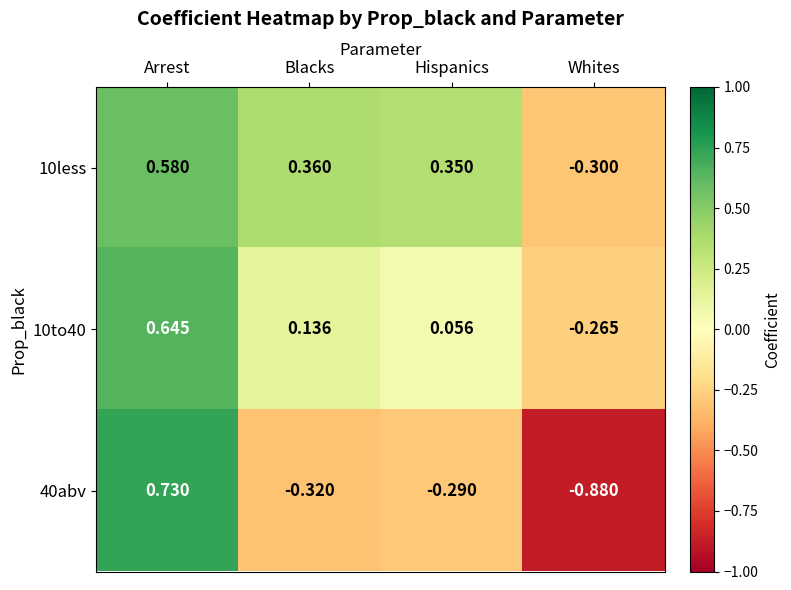

Where does the 10less series first go above 0?

Arrest